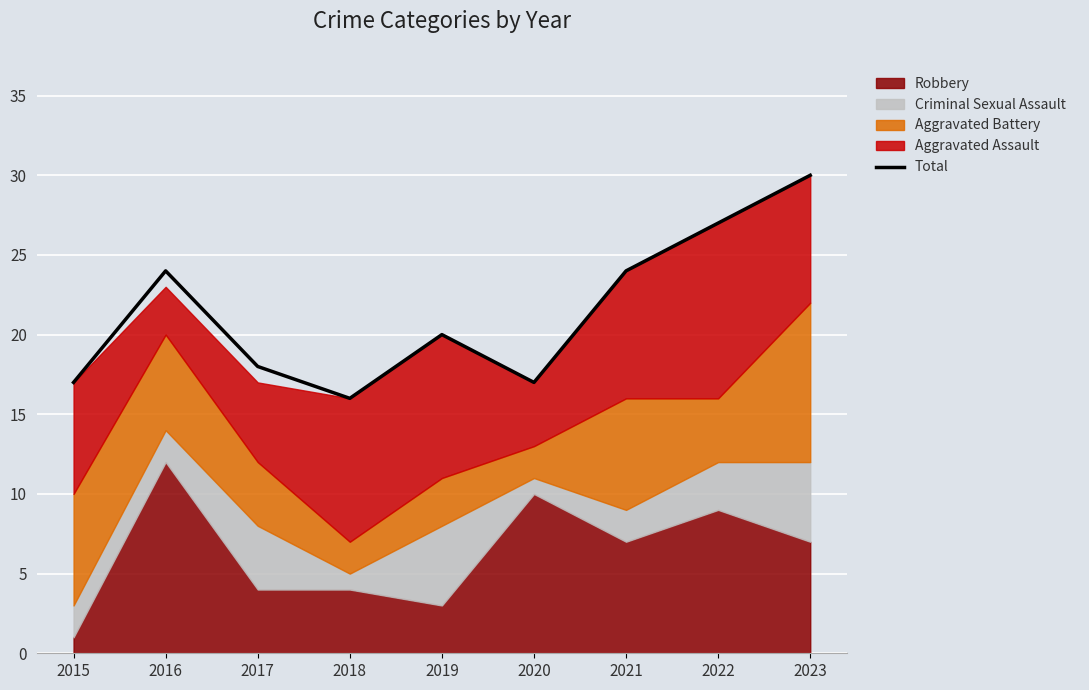

What is the value of the 1st point from the left?

17